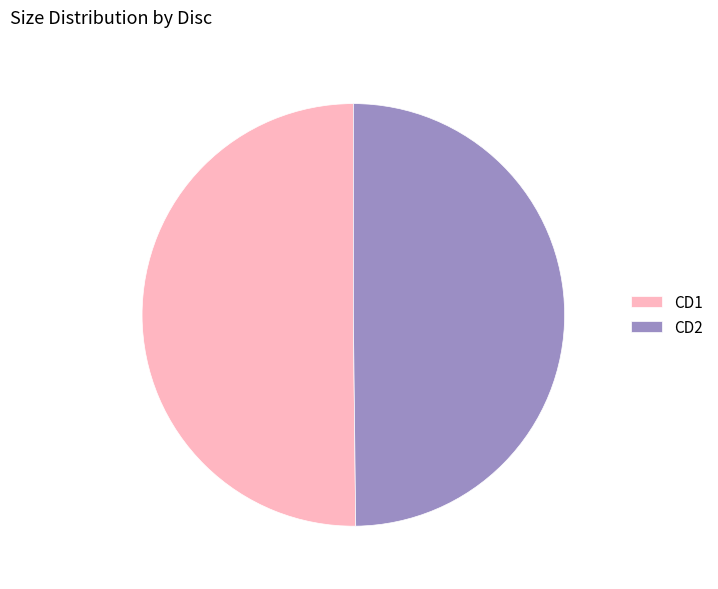

Combined, do CD1 and CD2 account for over 50%?

Yes